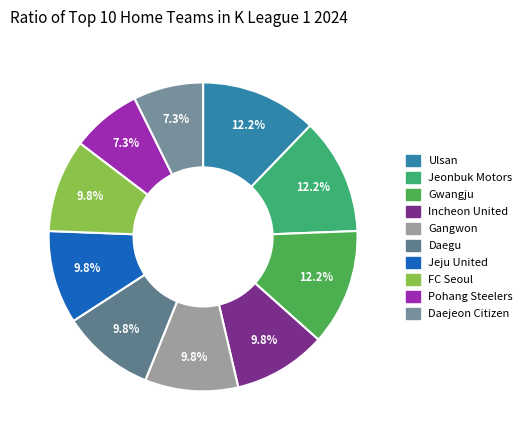

To the nearest percent, what percentage of the pie is Jeju United?

10%